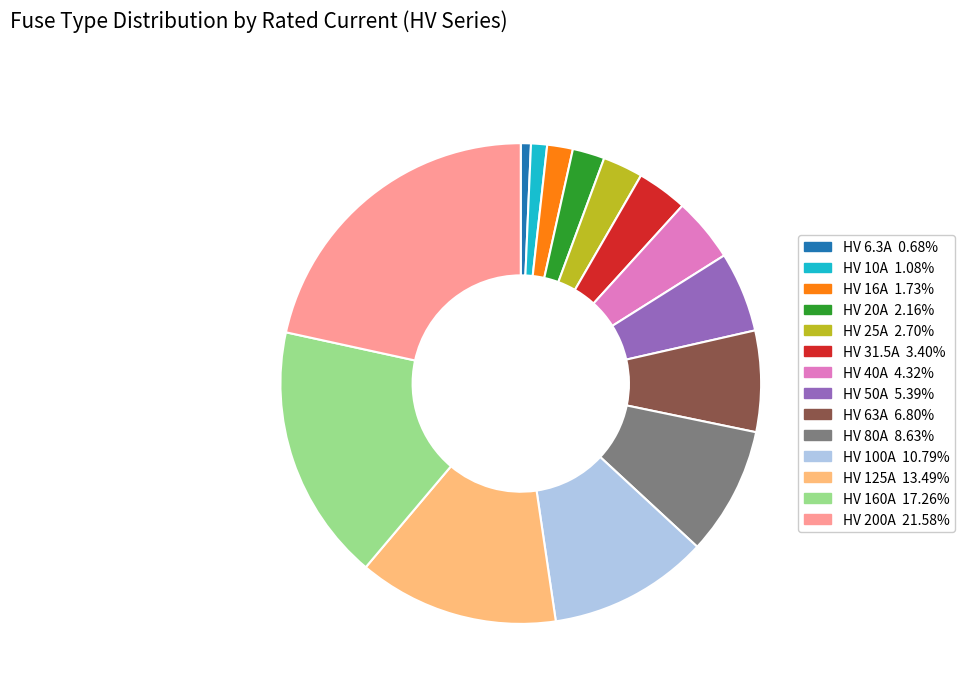

Between HV 6.3A and HV 160A, which is larger?

HV 160A